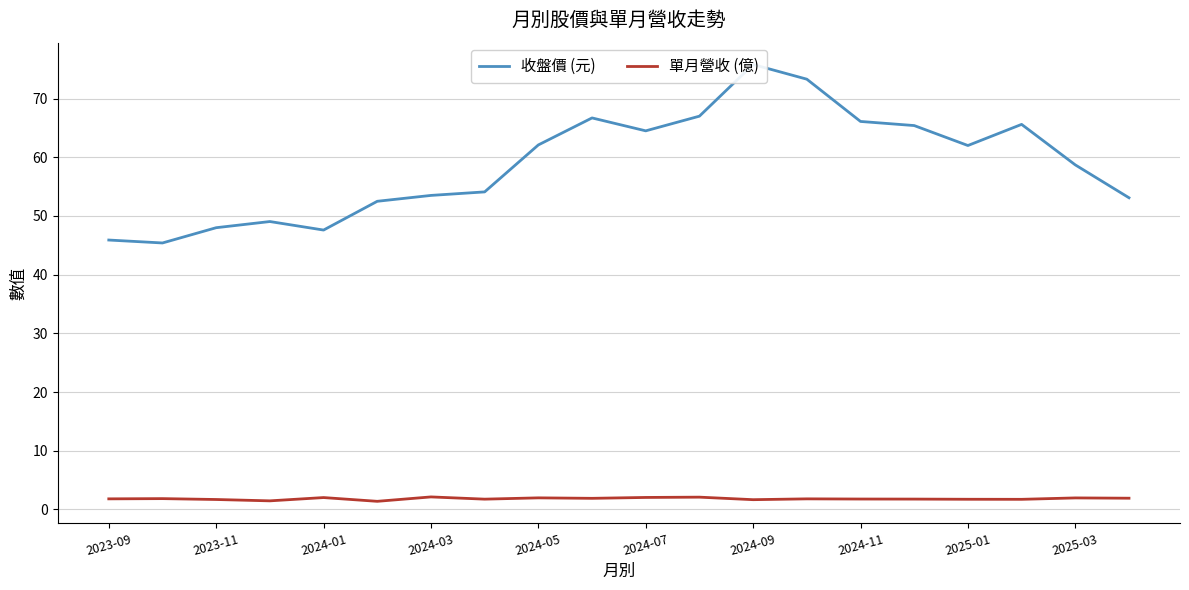

The value of 單月營收 (億) at 2024-05 is 2.0. True or false?

True